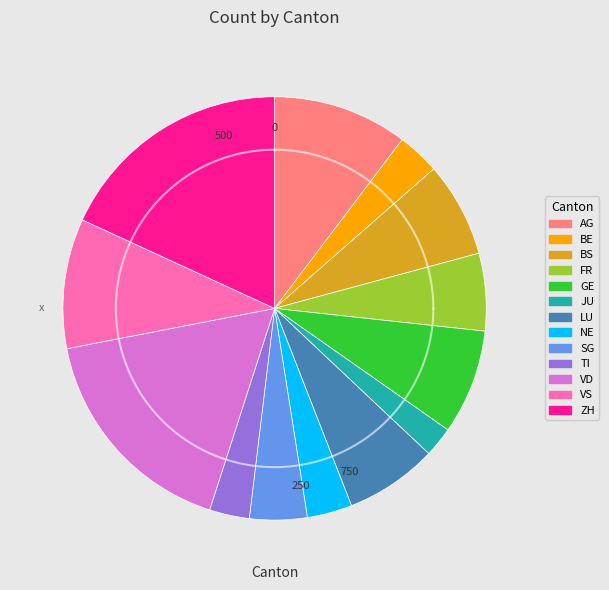

How many segments does this pie chart have?

13